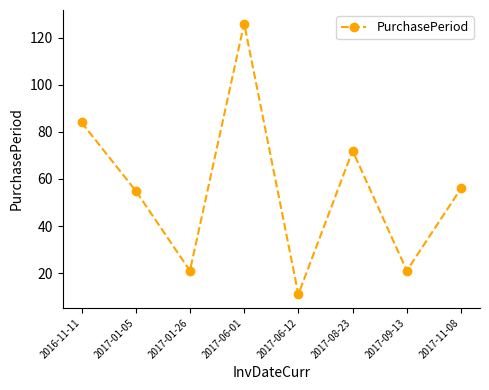

Which category has the lowest value across all series?

2017-06-12